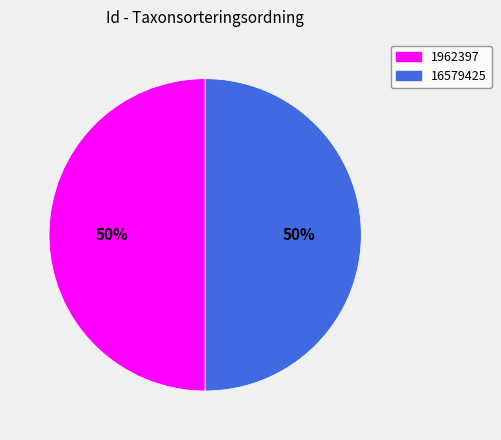

To the nearest percent, what is the average slice percentage?

50%